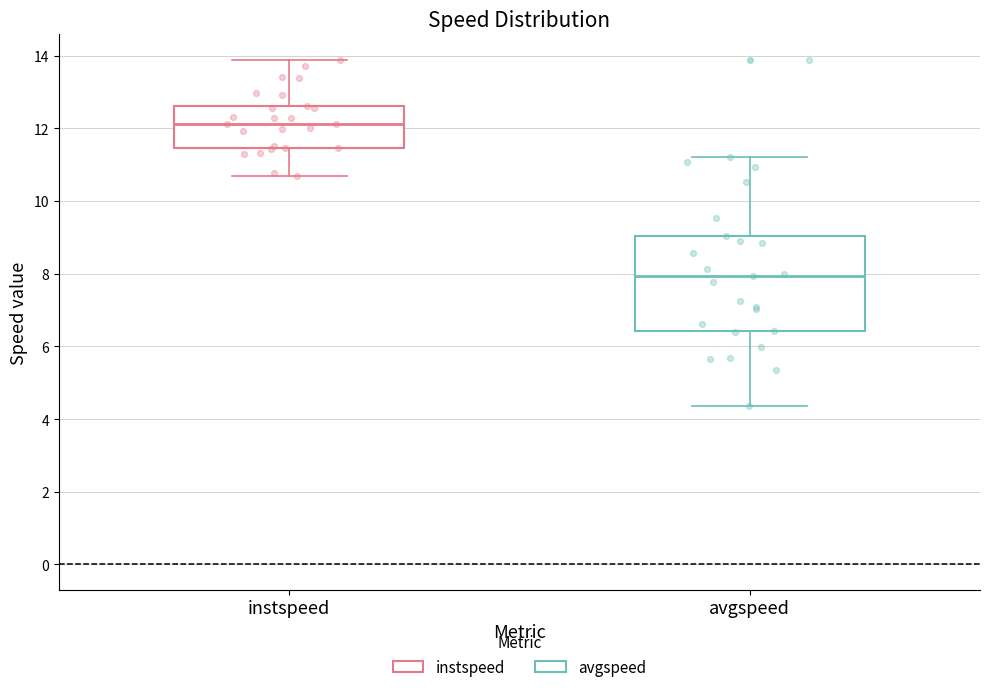

Which box's median line is the lowest?

avgspeed